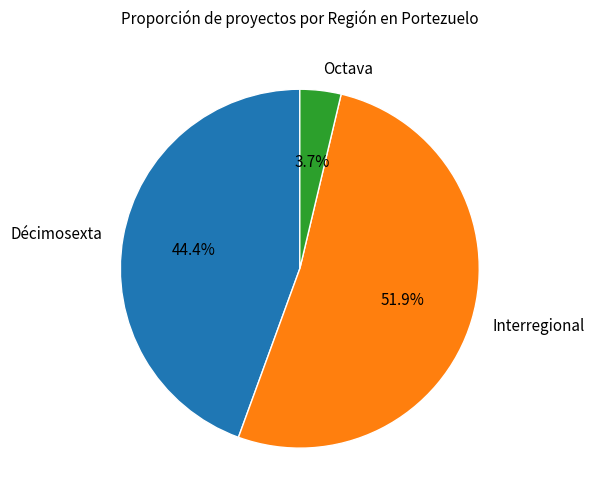

Count the number of slices in the pie.

3